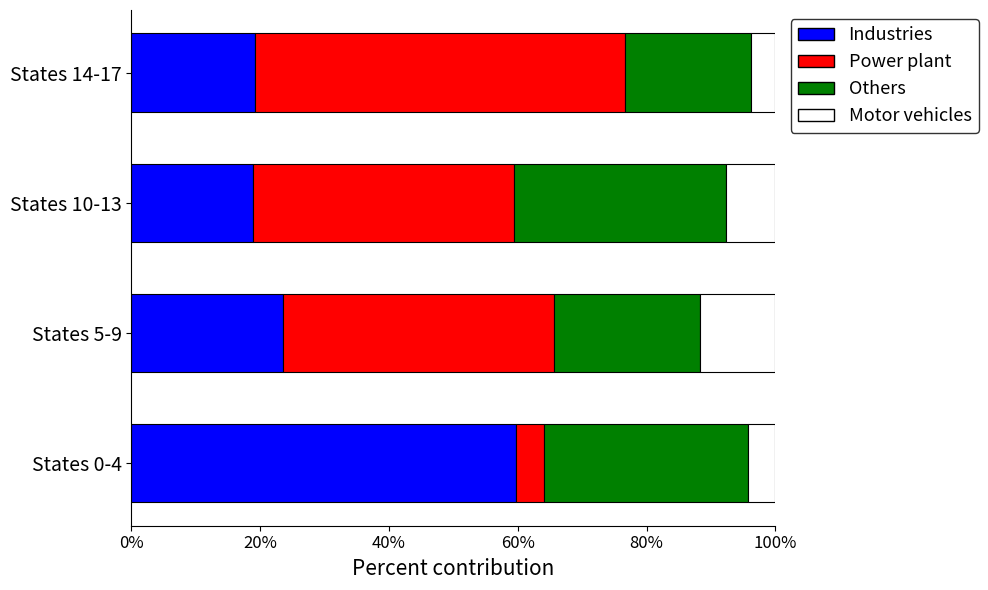

What is the difference between the maximum and minimum values in the Industries series?

41.0